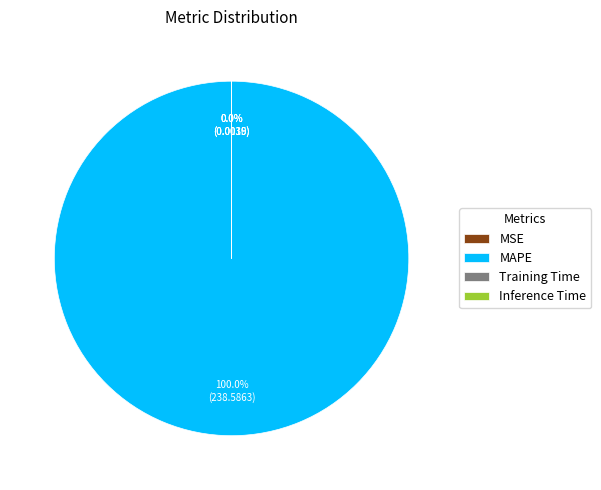

Which slice is the largest?

MAPE